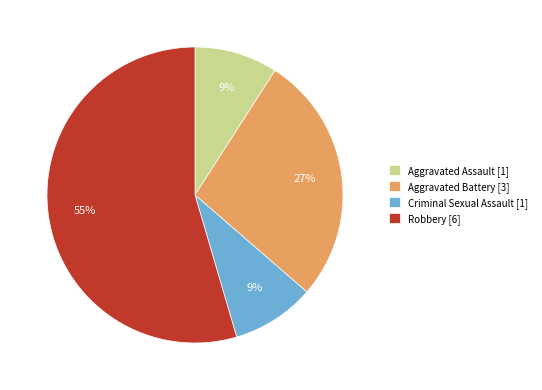

What percentage is the Aggravated Battery slice, to the nearest percent?

27%